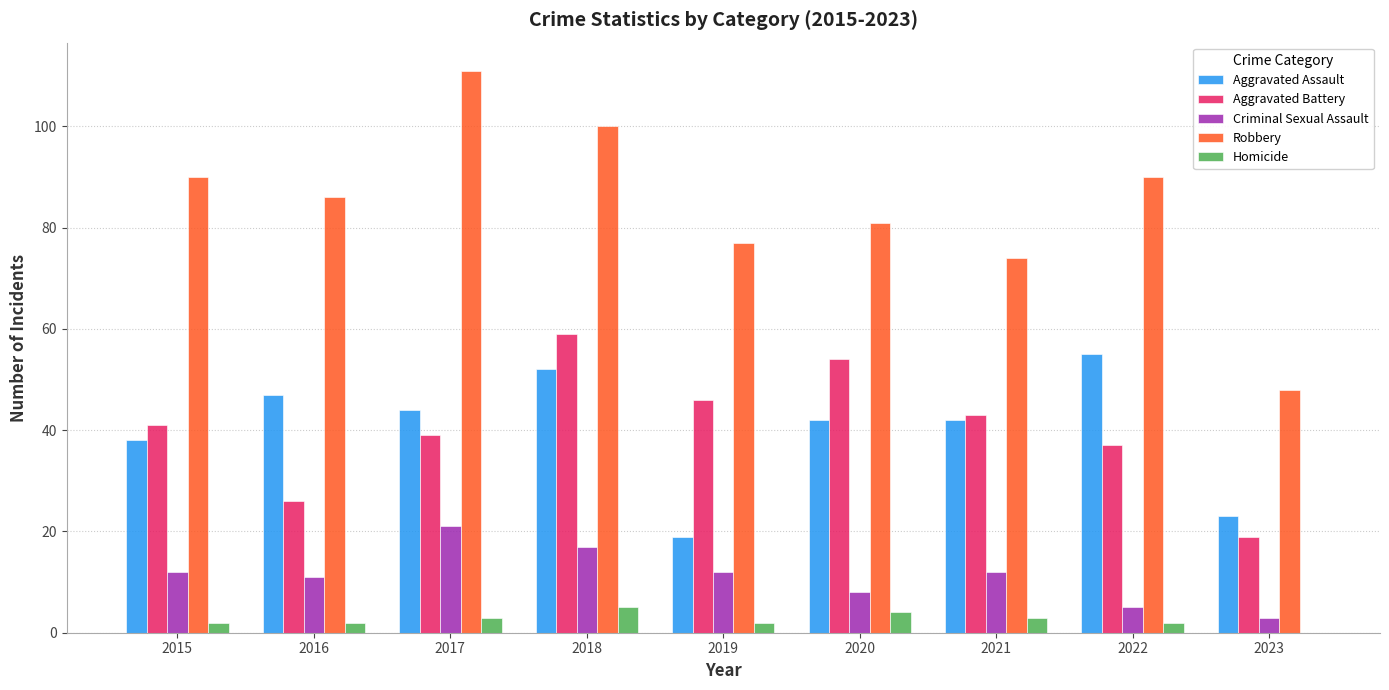

Reading right to left, transcribe all the data shown in this chart.

Aggravated Assault: 23	55	42	42	19	52	44	47	38
Aggravated Battery: 19	37	43	54	46	59	39	26	41
Criminal Sexual Assault: 3	5	12	8	12	17	21	11	12
Robbery: 48	90	74	81	77	100	111	86	90
Homicide: 0	2	3	4	2	5	3	2	2